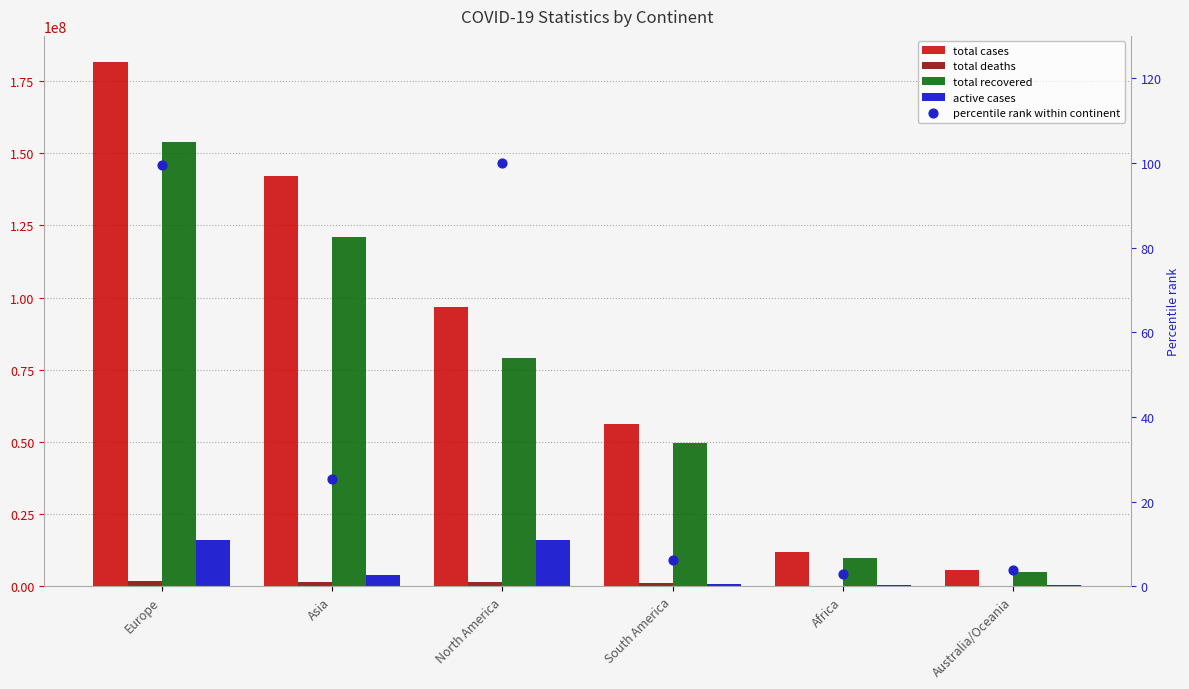

Which series has the largest total across all categories?

Total_Cases